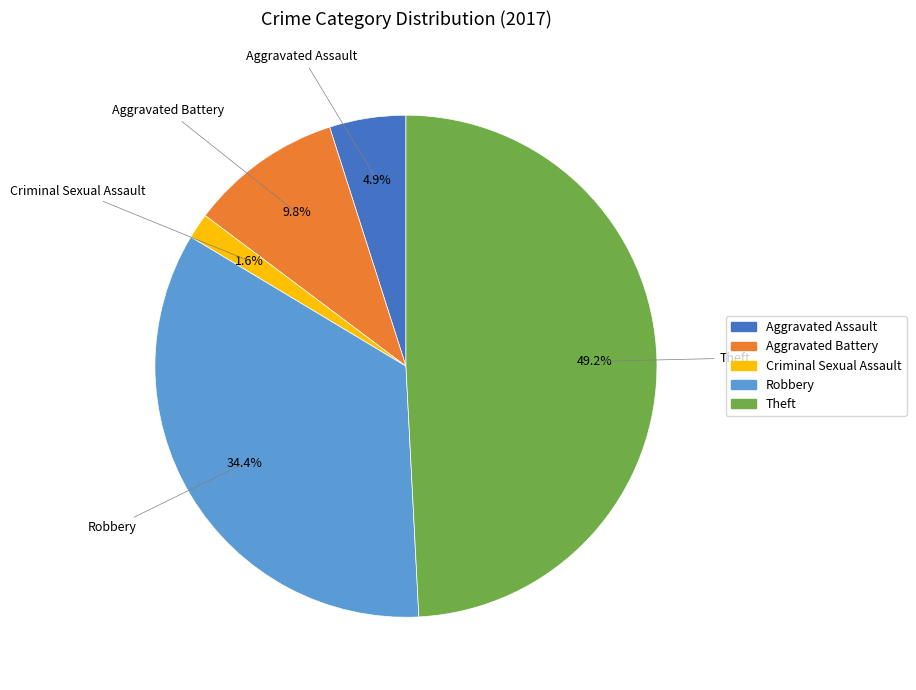

How many segments does this pie chart have?

5